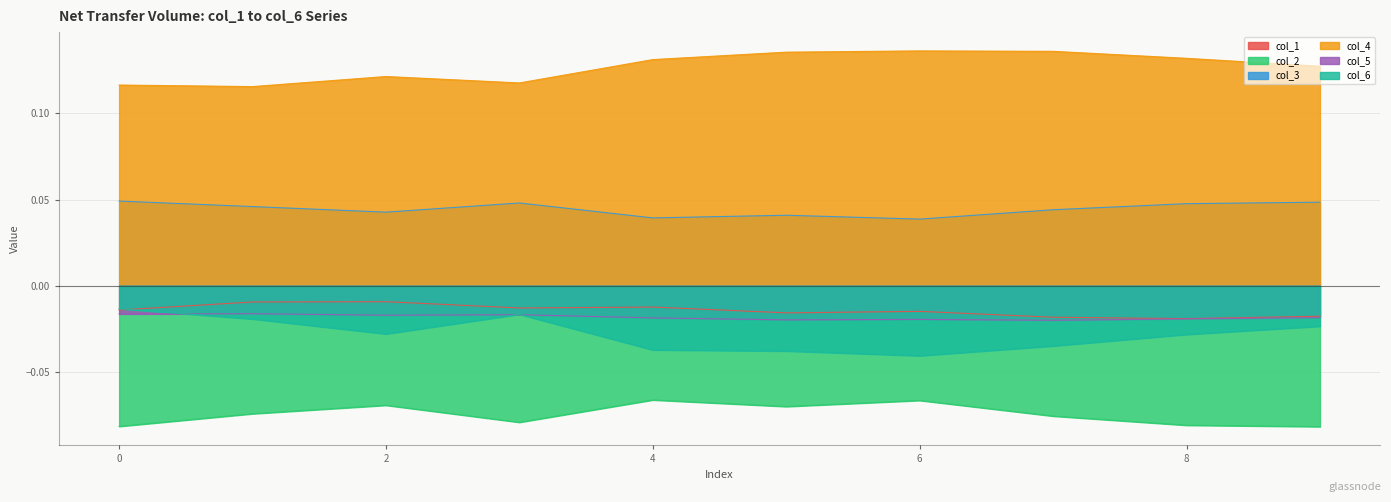

At which category does col_6 reach its first local peak?

3